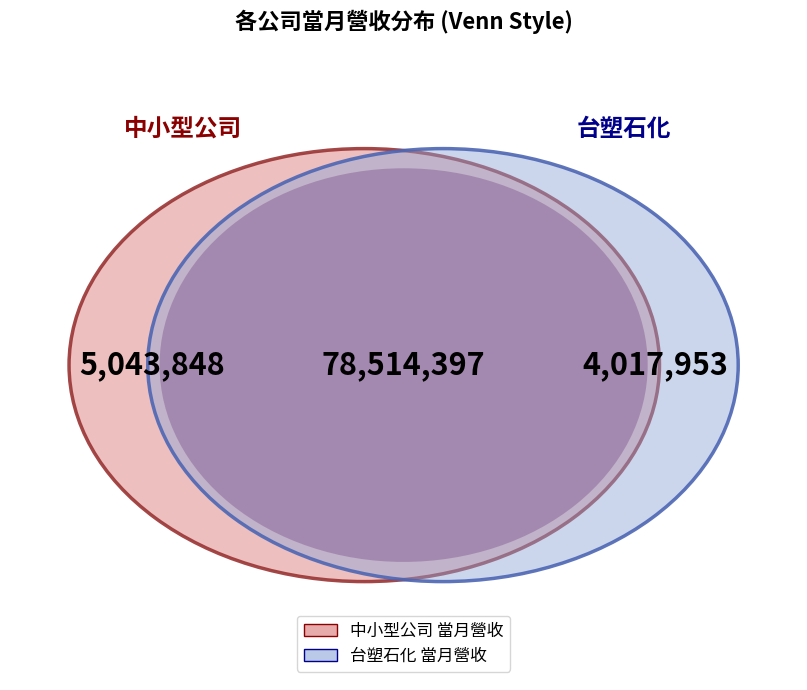

Does 6505 account for over 50% of the chart?

Yes